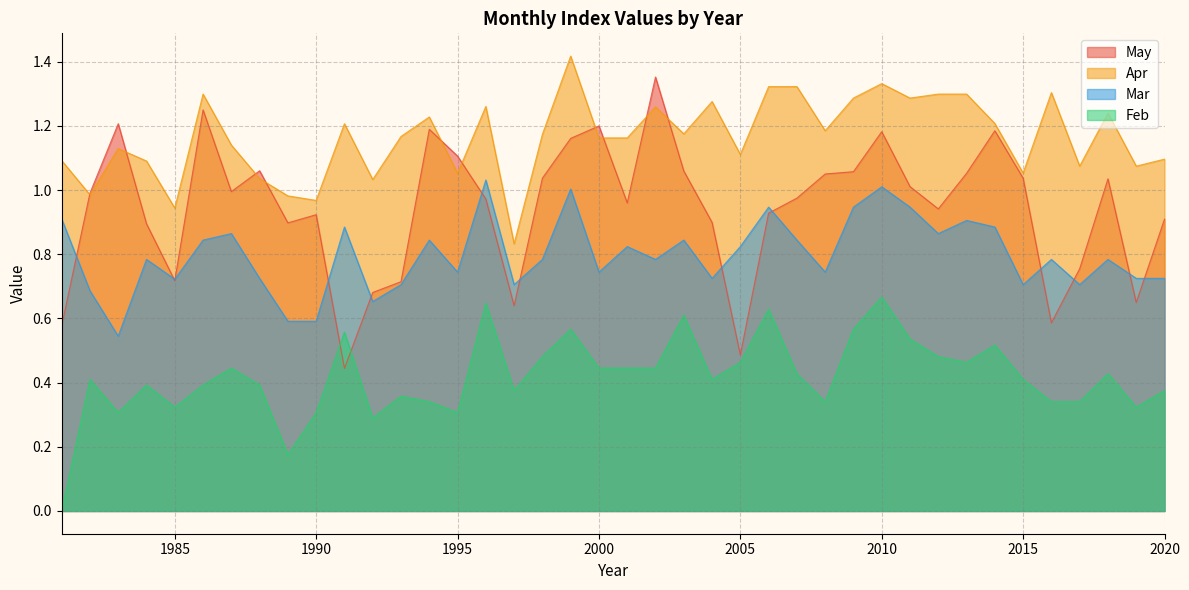

Which has a higher value, 1988 or 2011?

1988